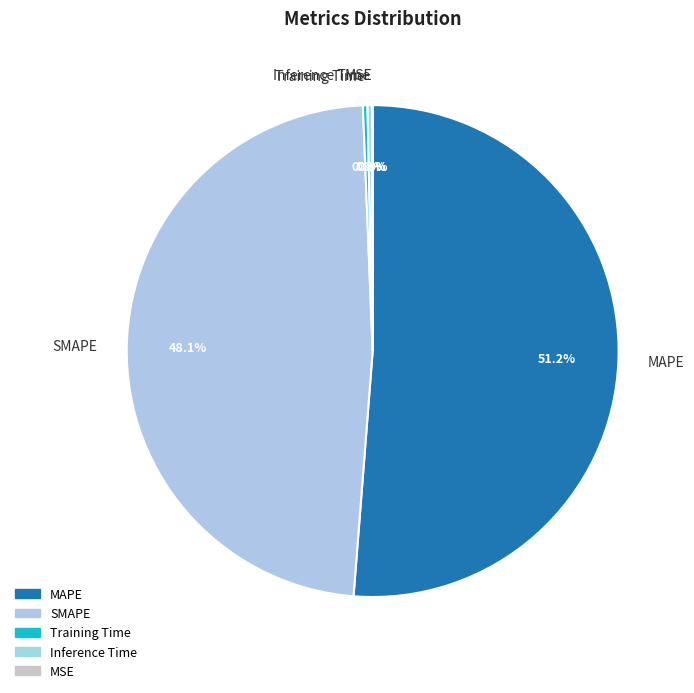

Which category accounts for the majority?

MAPE